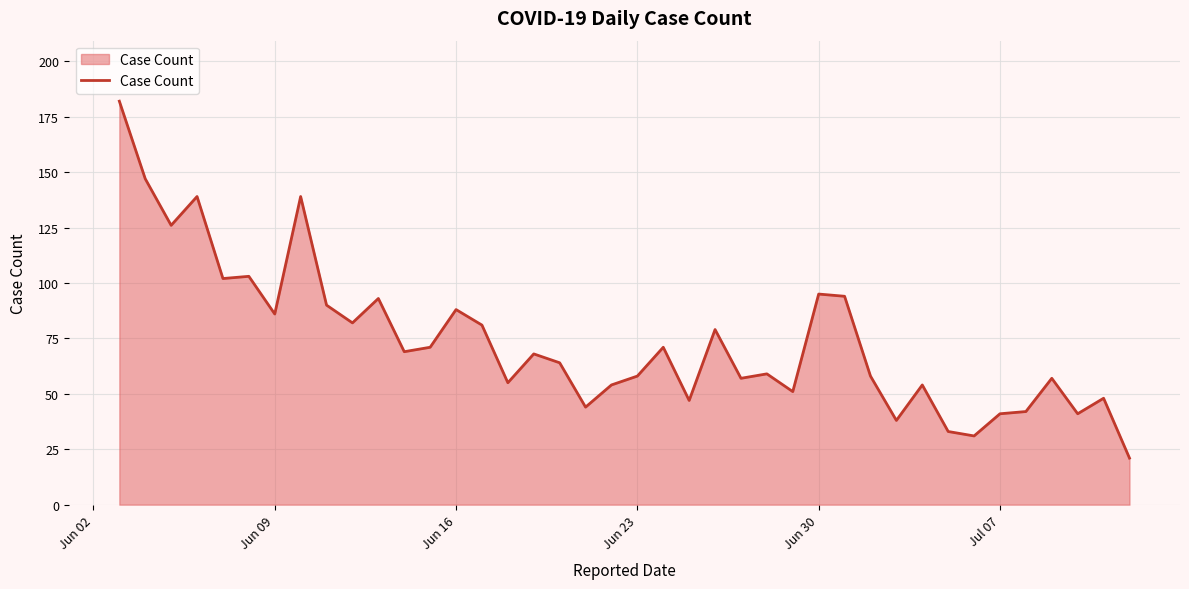

What is the smallest value displayed?

21